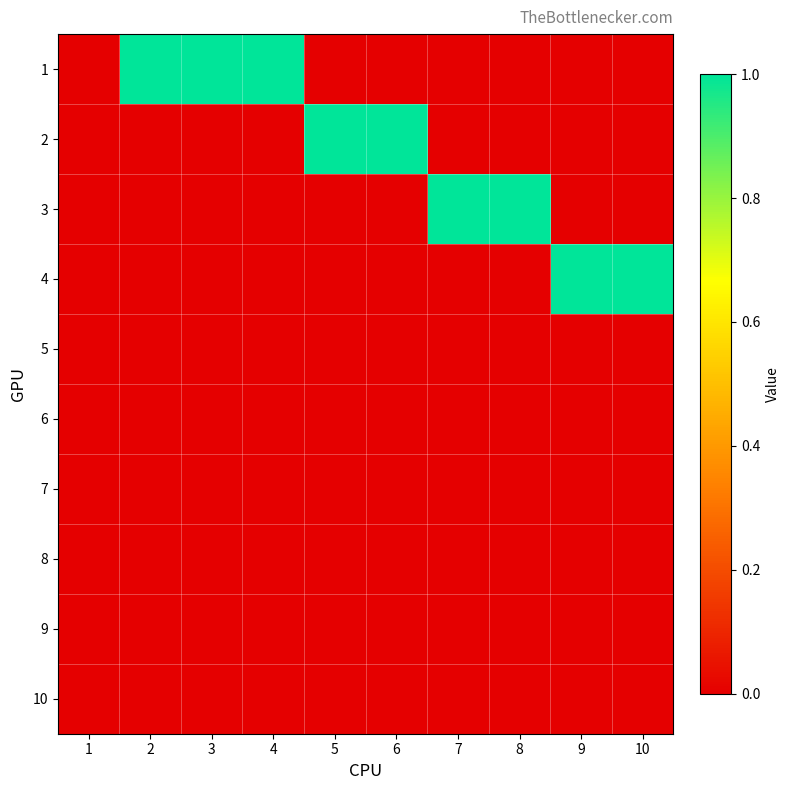

Between 8 and 2, which is larger?

2